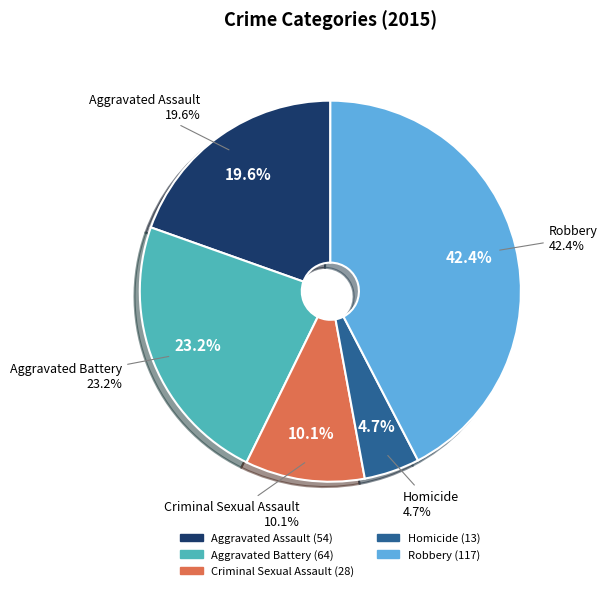

Is there any slice that represents more than half of the pie?

No